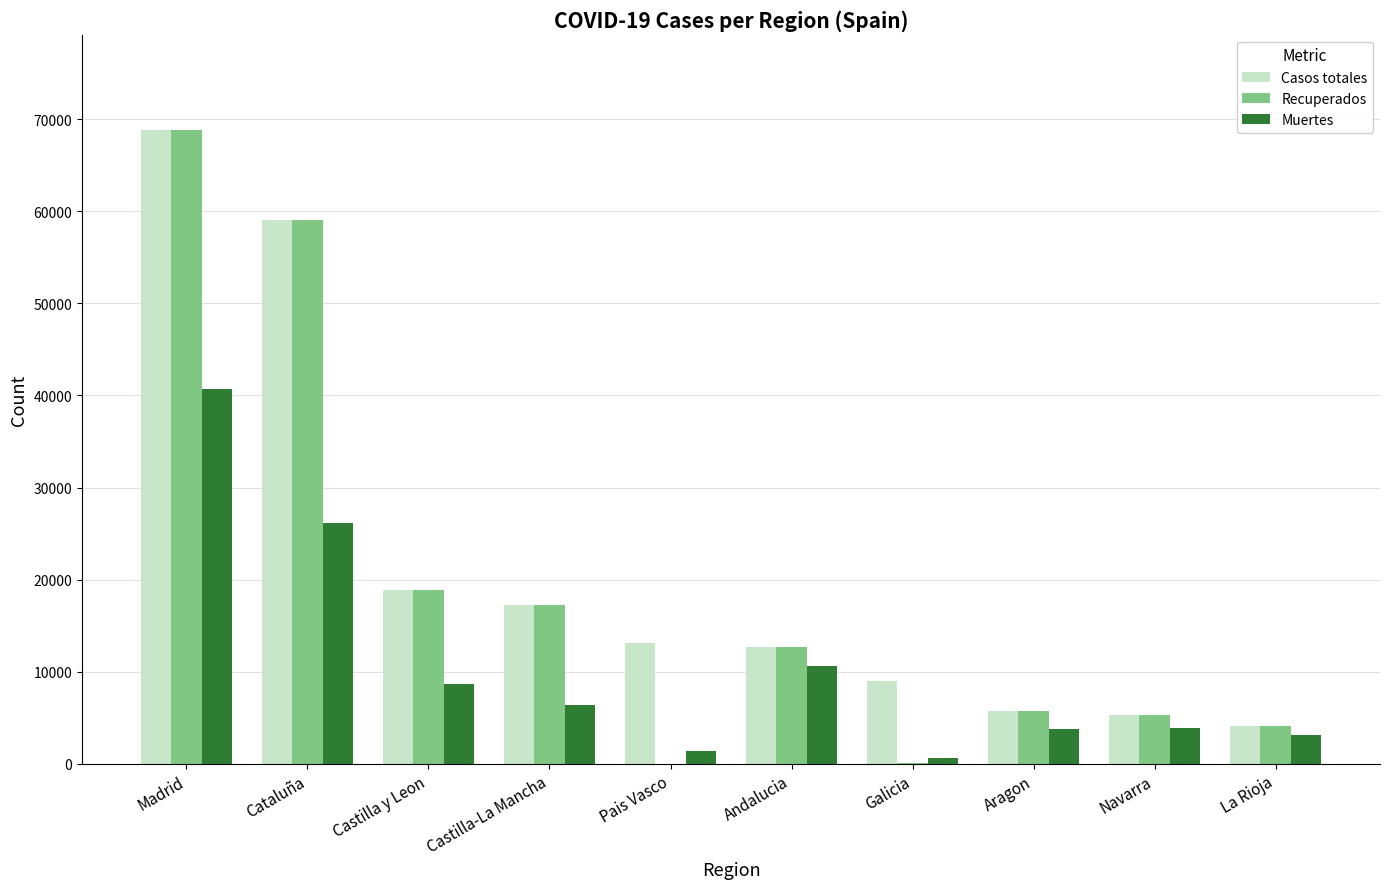

Count the number of data series in this chart.

3